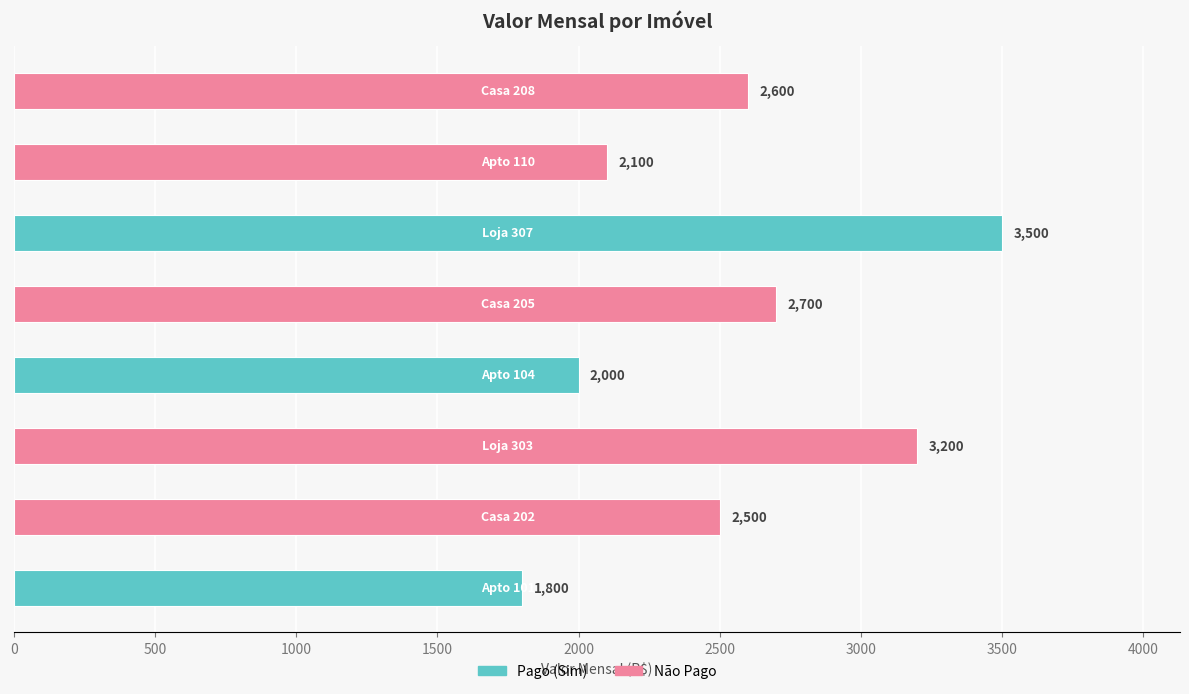

Reading right to left, list all the values displayed in this chart.

2600	2100	3500	2700	2000	3200	2500	1800